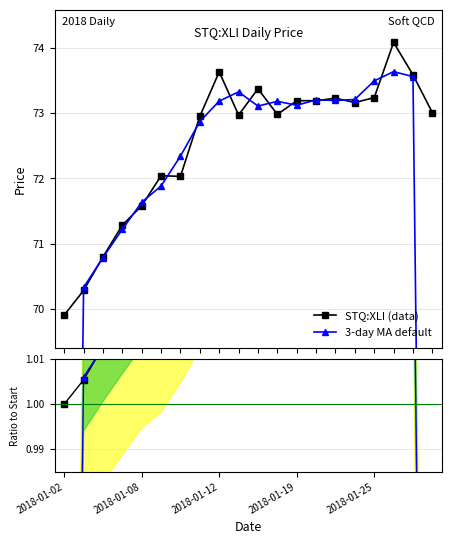

True or false: STQ:XLI (data) has more than 0 points higher than both neighbors.

True